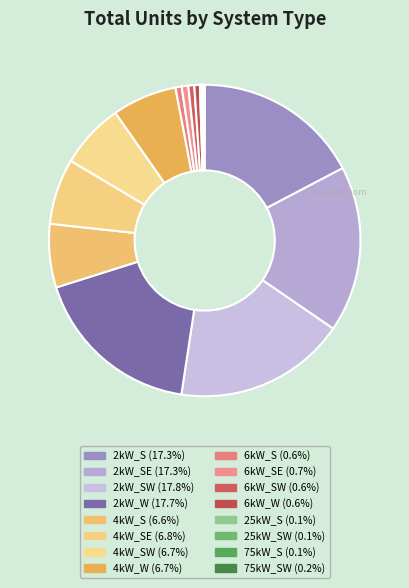

Rank the categories by value from lowest to highest.

25kW_SW, 25kW_S, 75kW_S, 75kW_SW, 6kW_W, 6kW_SW, 6kW_S, 6kW_SE, 4kW_S, 4kW_W, 4kW_SW, 4kW_SE, 2kW_SE, 2kW_S, 2kW_W, 2kW_SW